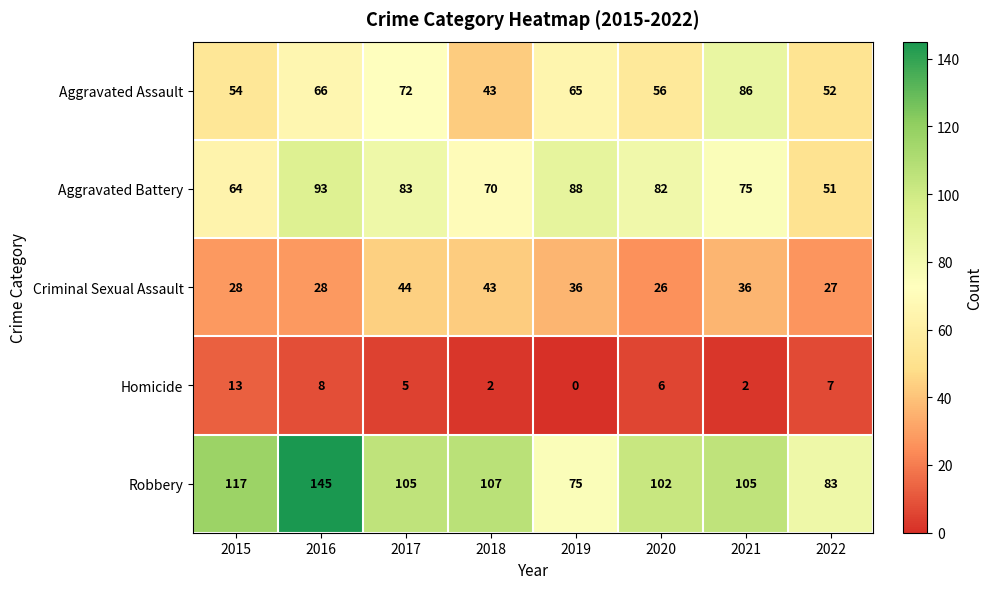

At which category does the chart reach its minimum across all series?

2019